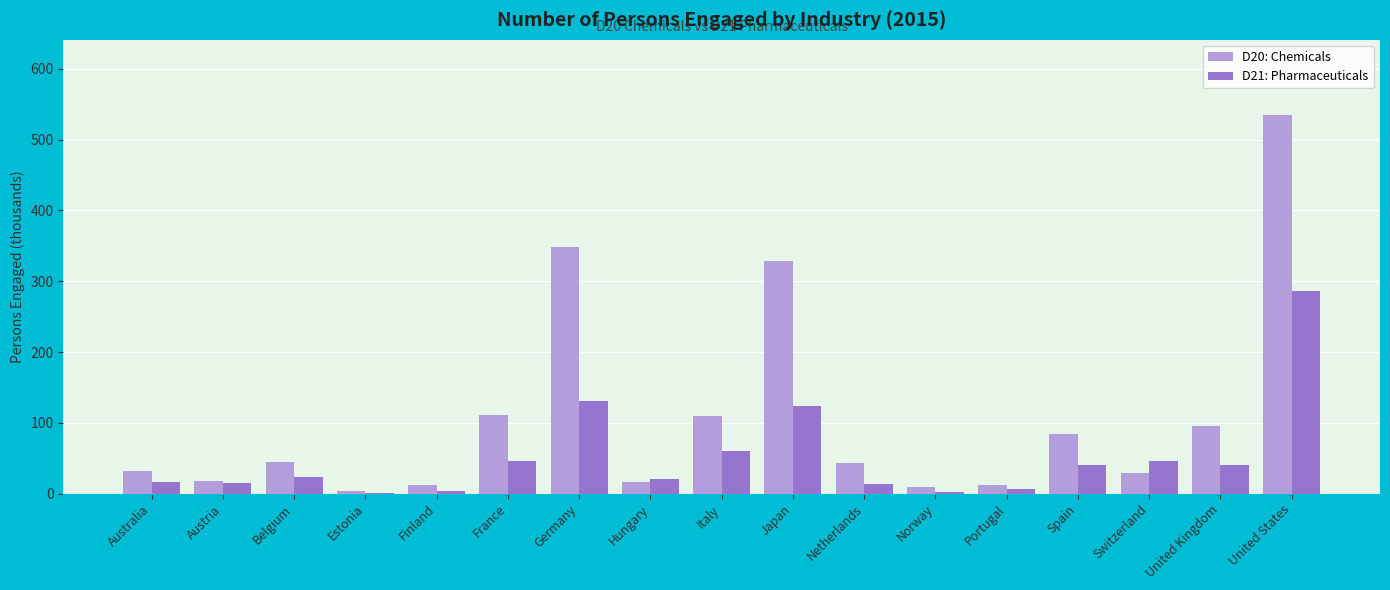

The D20: Chemicals series shows 17.5 at Austria. True or false?

True